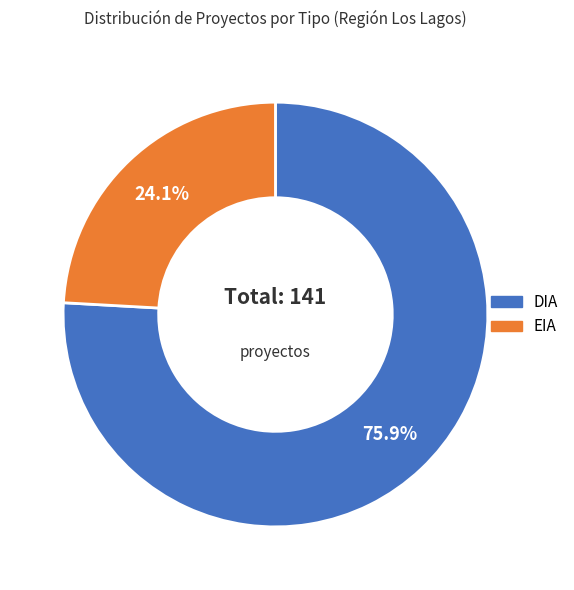

Is it true that EIA is 37% of the pie?

False